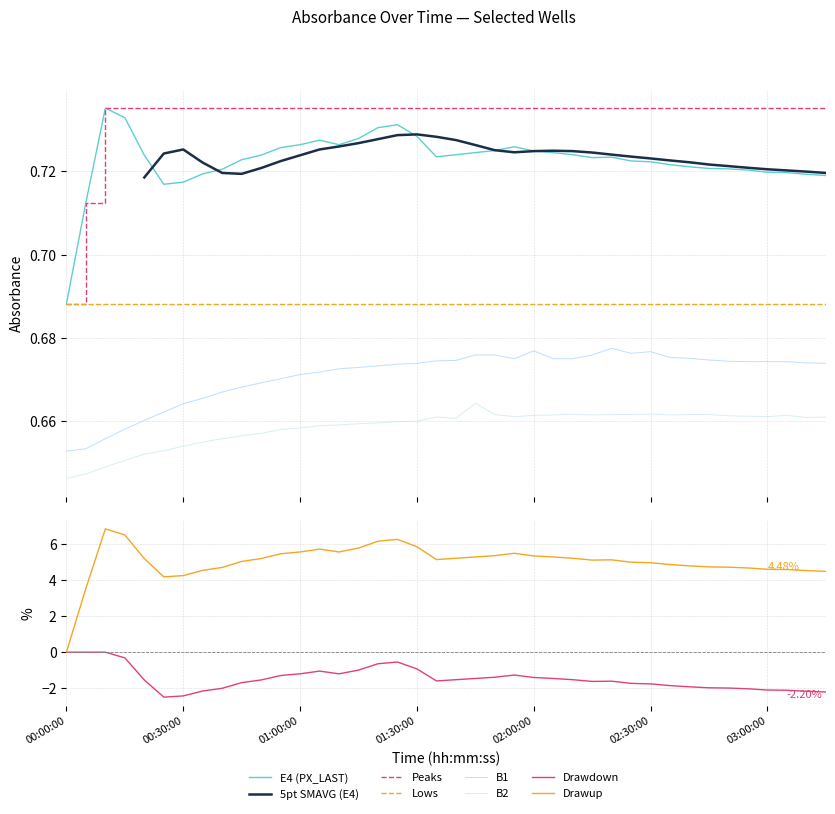

At which category is the sum across all series the highest?

17